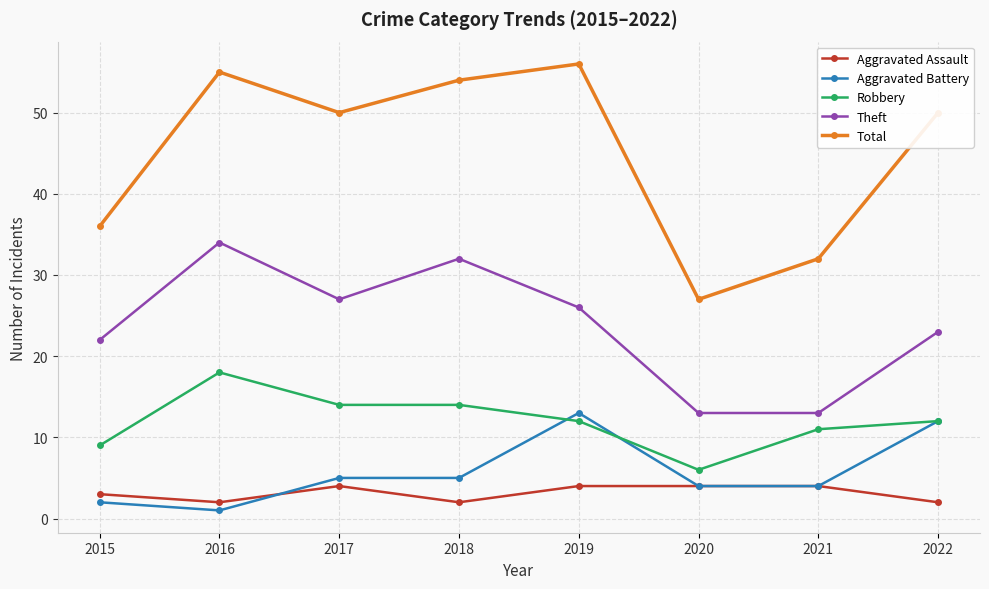

The Theft series shows 26 at 2019. True or false?

True